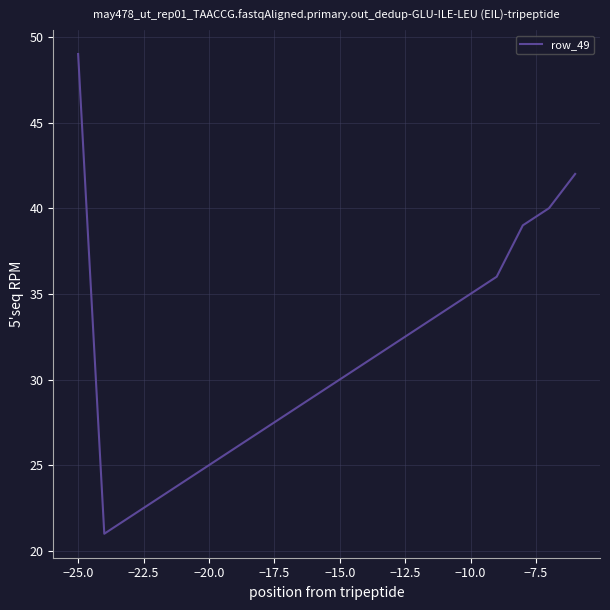

What is the difference between the maximum and minimum values?

28